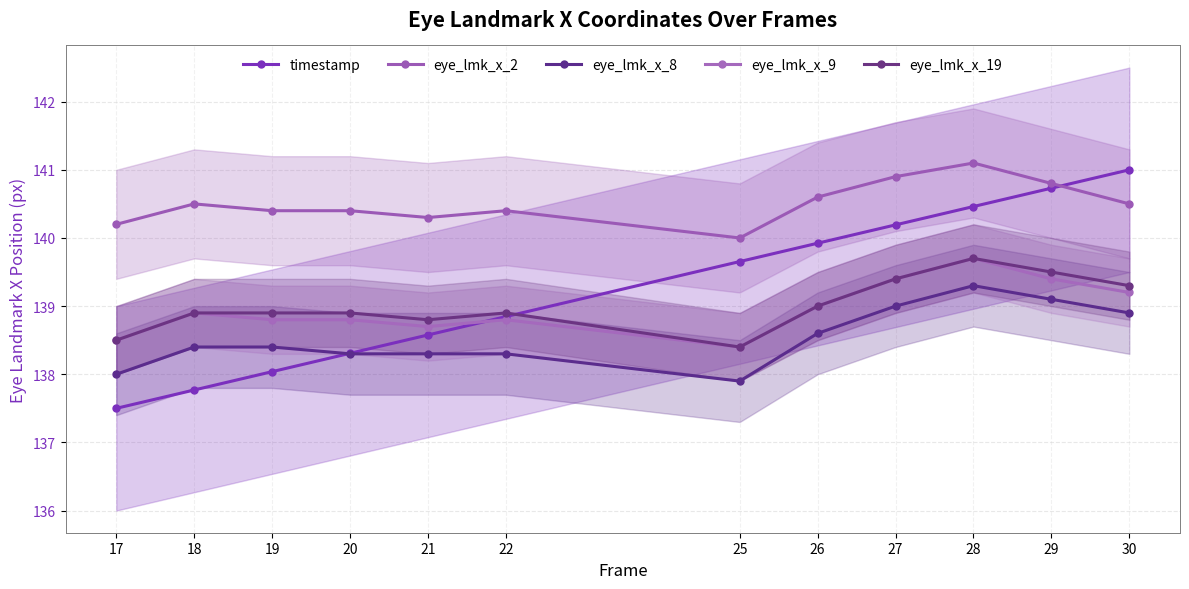

What is the value of the eye_lmk_x_9 point at the 10th from the left?

139.7